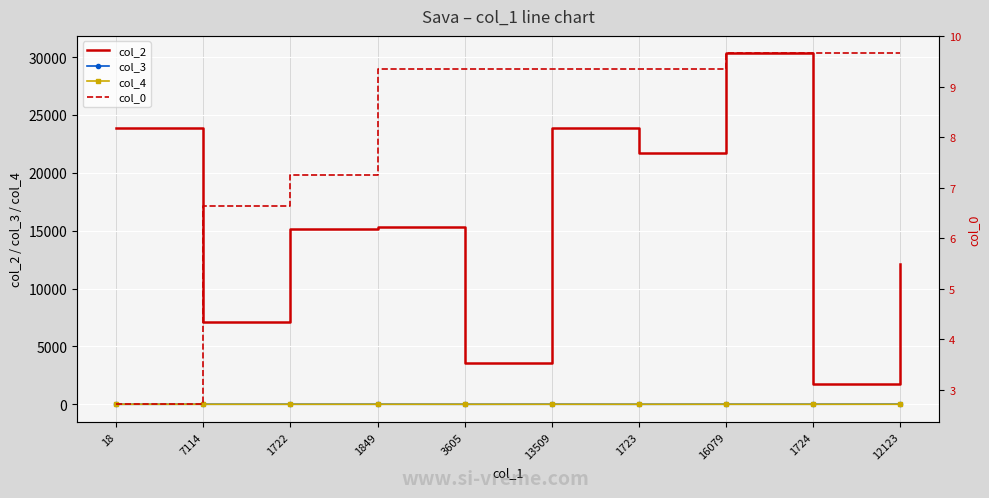

List the labels in order of col_4 value, smallest first.

7114, 1722, 1849, 3605, 13509, 1723, 16079, 1724, 12123, 18